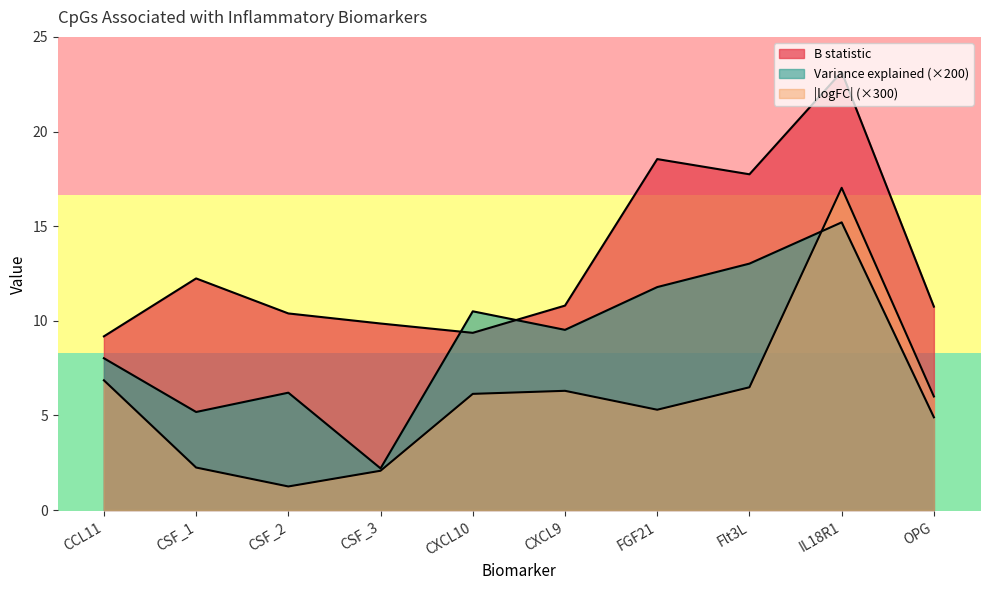

How many values in the B statistic series are below 10?

3